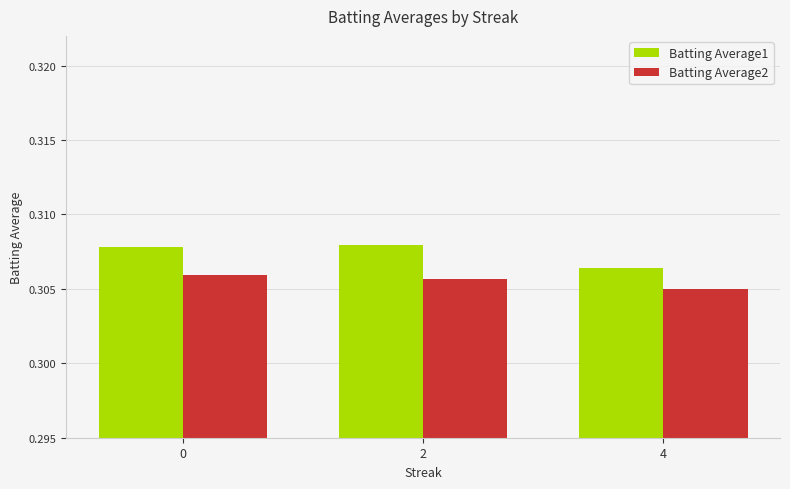

Which series has the widest spread of values?

Batting Average1